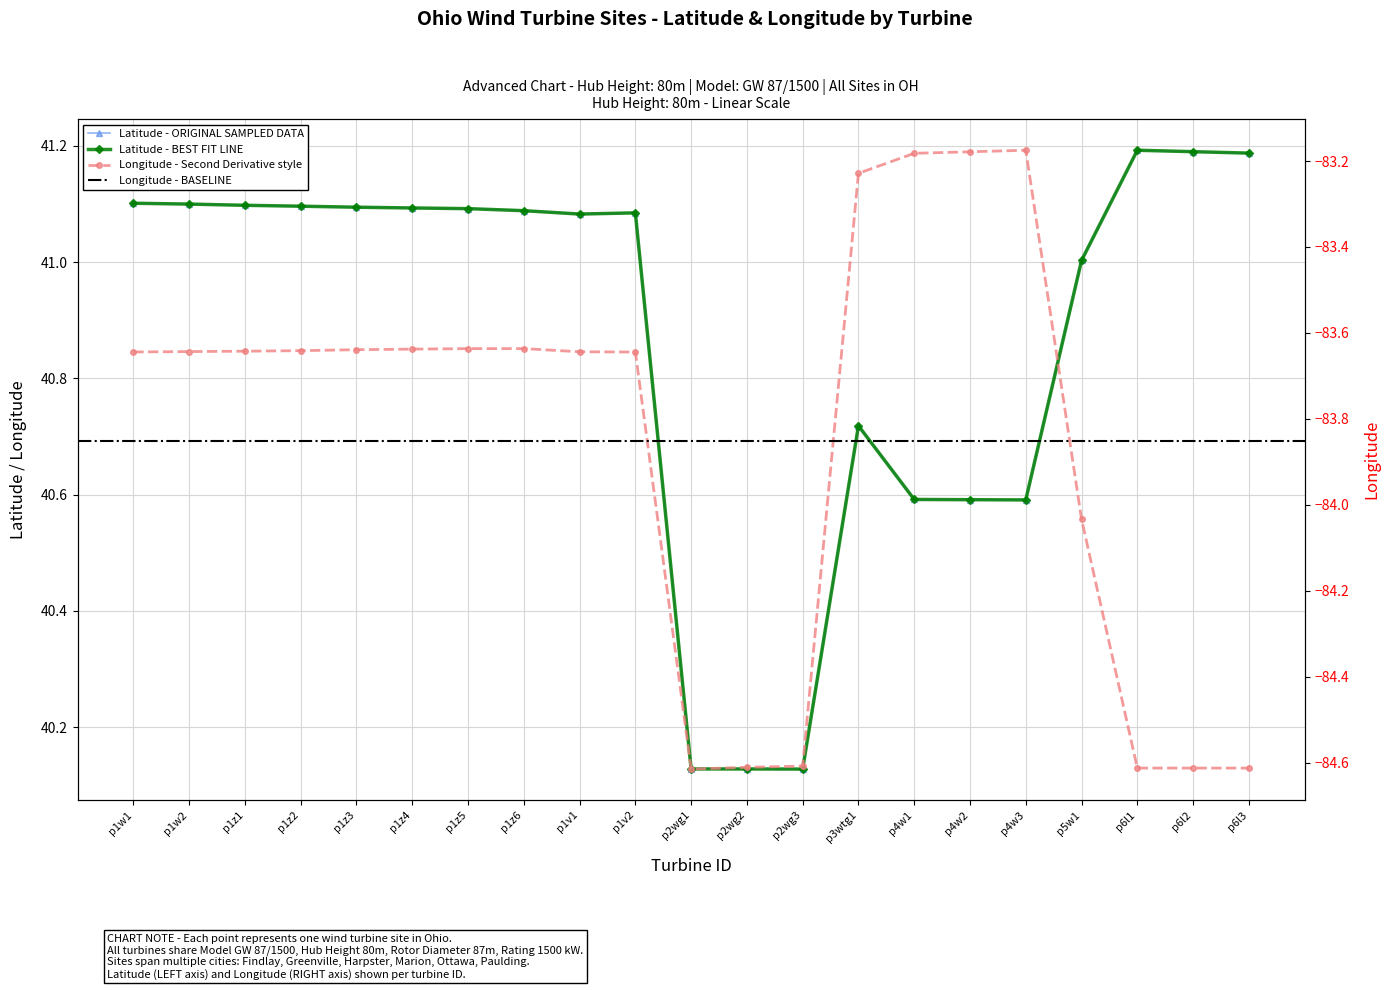

What is the value of the Latitude point at the 1st from the left?

41.1